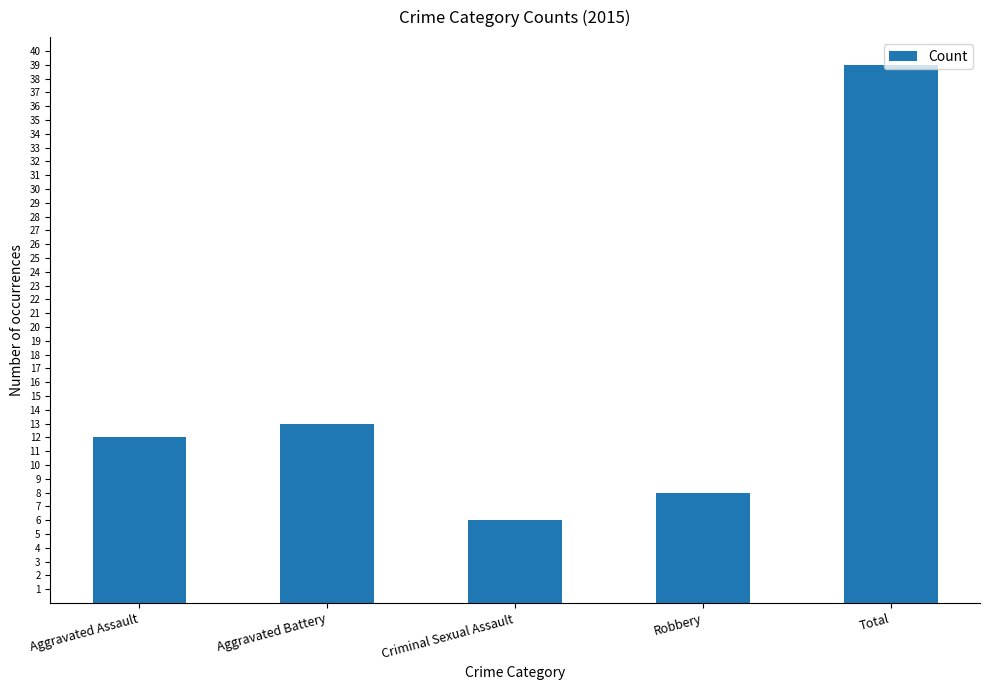

What is the change in value from Aggravated Assault to Total?

+27